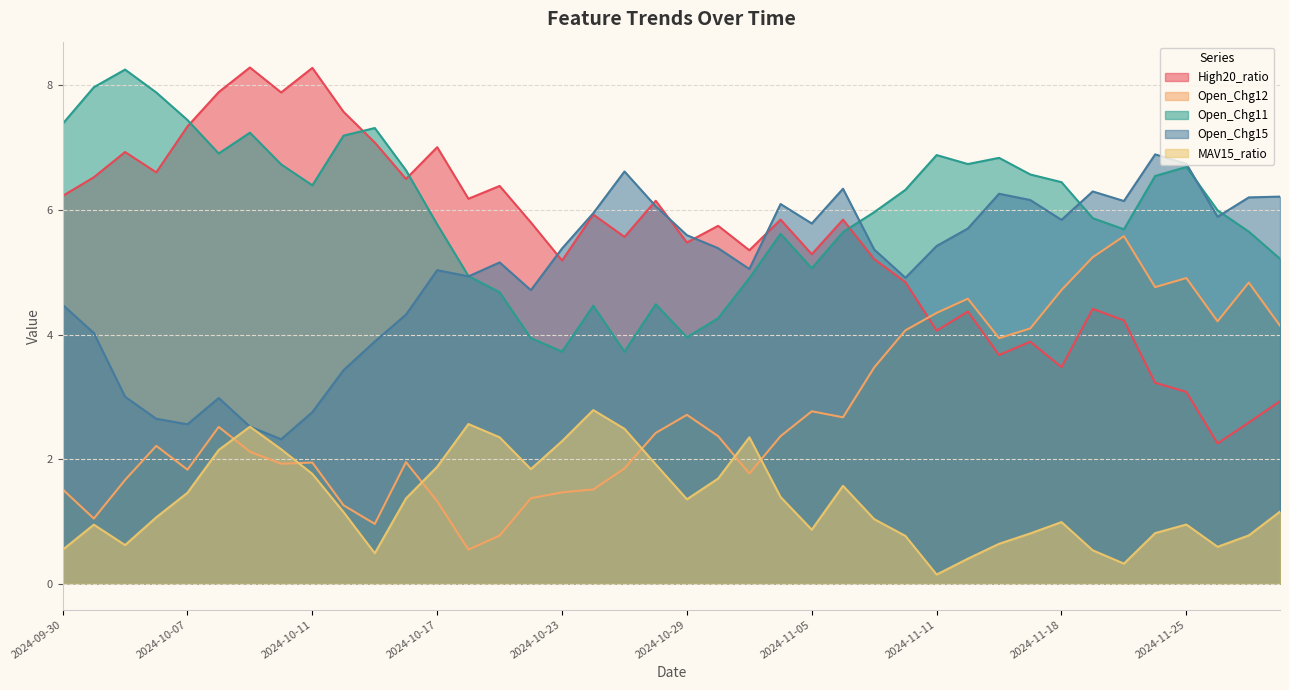

True or false: High20_ratio has a value of 3.2 at 2024-10-18.

False